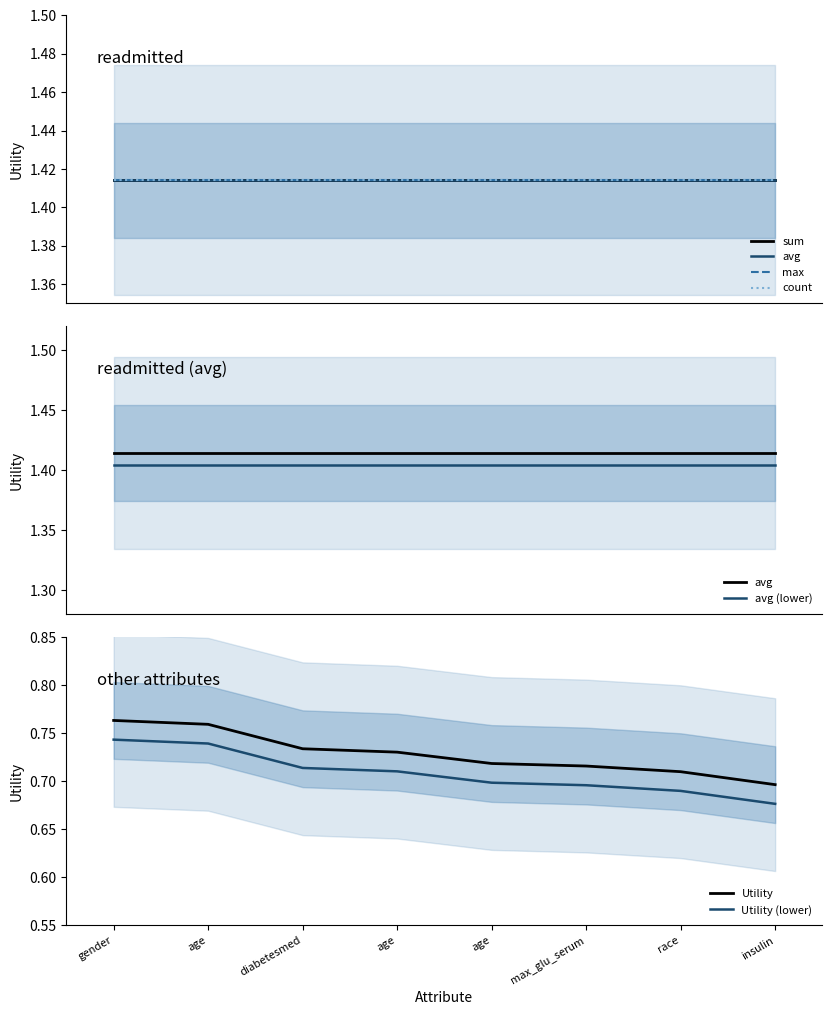

At how many categories does at least one series exceed 1?

8